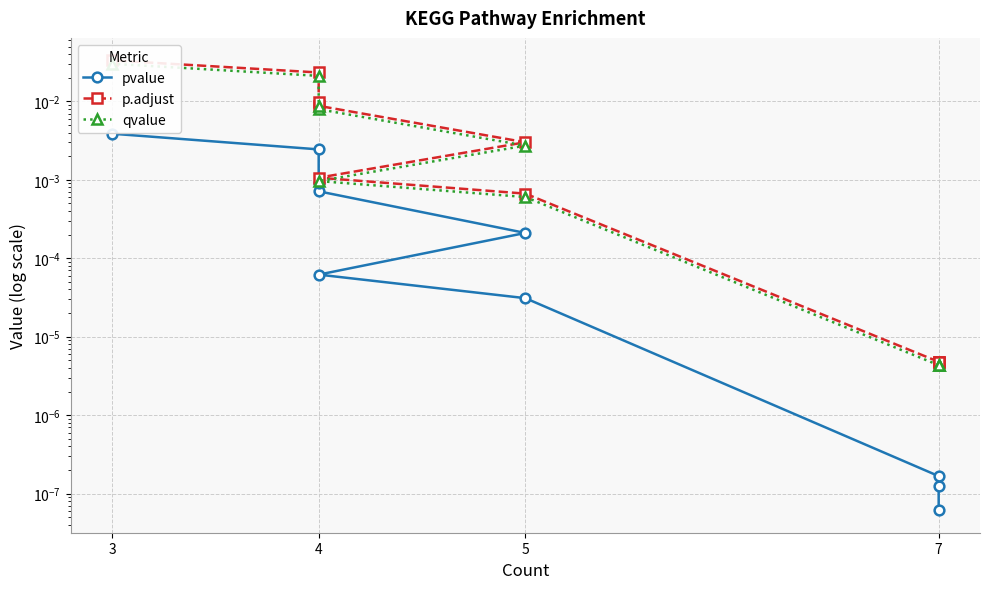

The value of pvalue at 7 is 0.0. True or false?

True